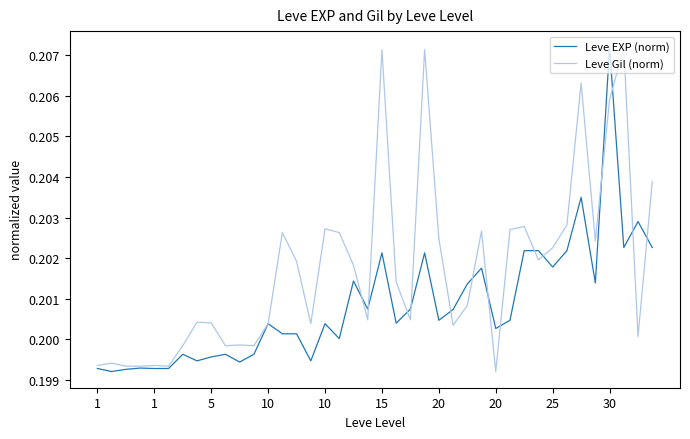

Which series has the largest total across all categories?

Leve Gil (norm)